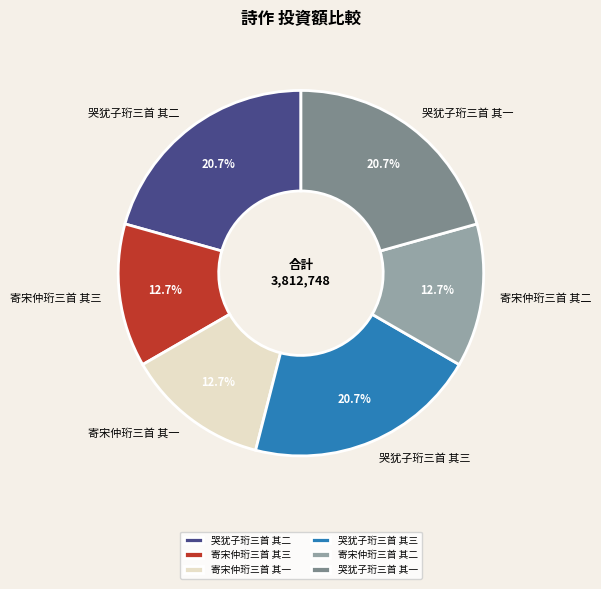

What portion of the pie excludes 哭犹子珩三首 其三?

79.3%